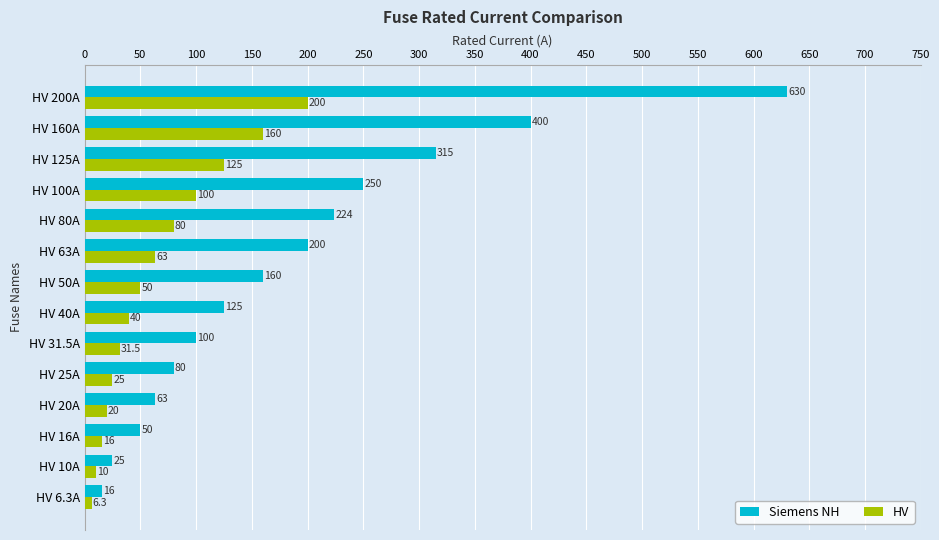

At which label is Siemens NH closest to 323?

HV 125A